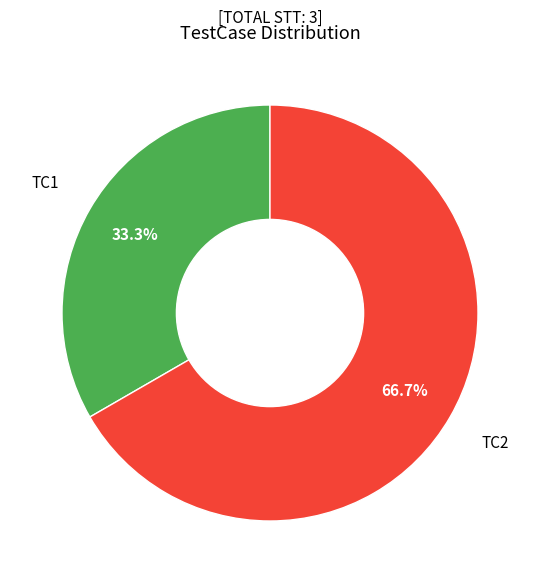

Is there a majority slice in this chart?

Yes